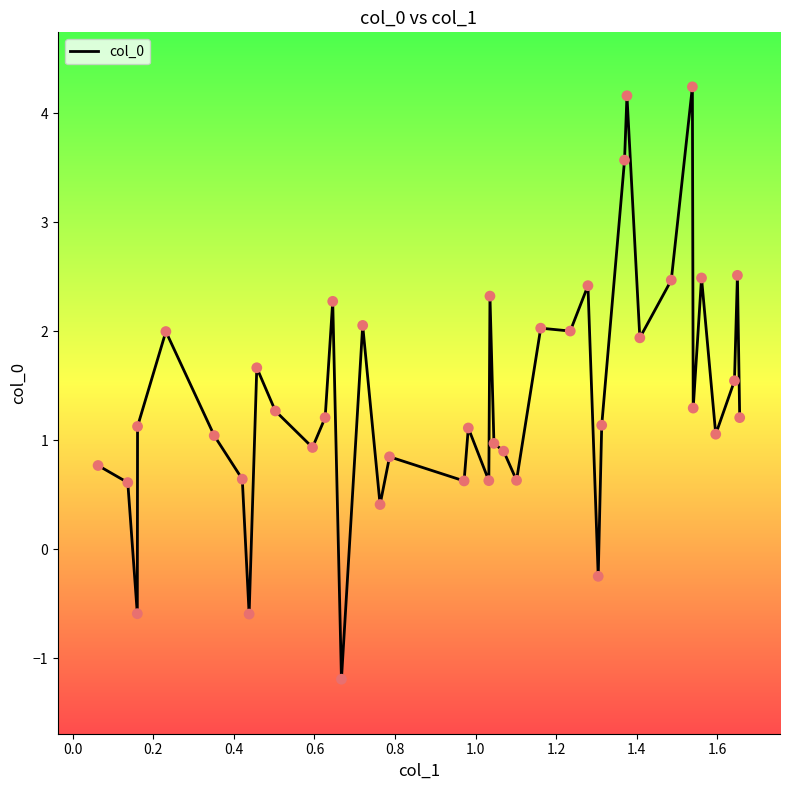

What is the difference between the maximum and minimum values?

5.4